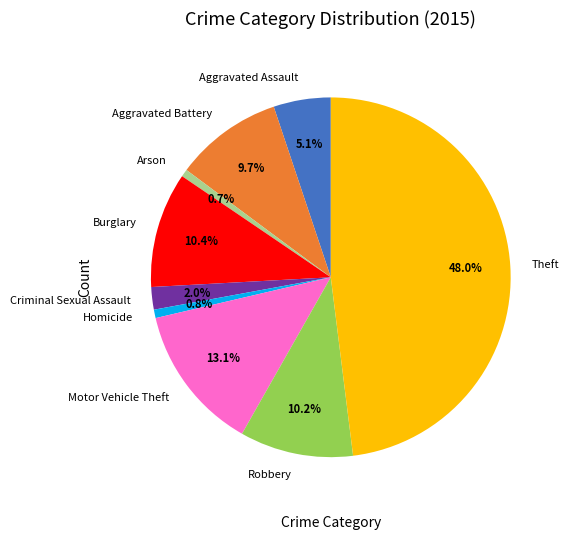

Is there any slice that represents more than half of the pie?

No